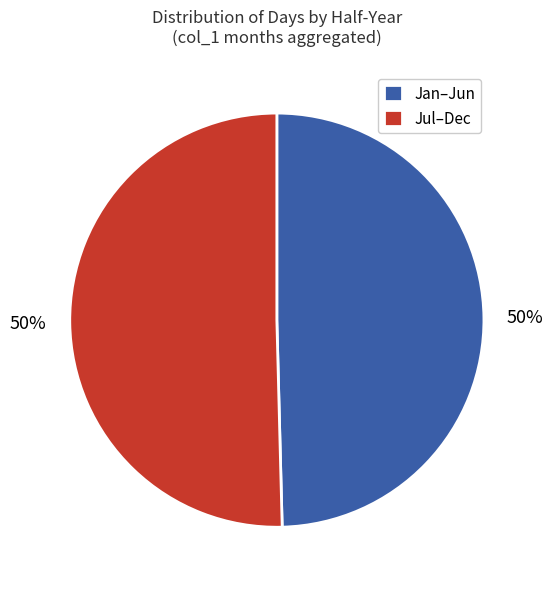

To the nearest percent, what percentage of the pie is Jan–Jun?

50%